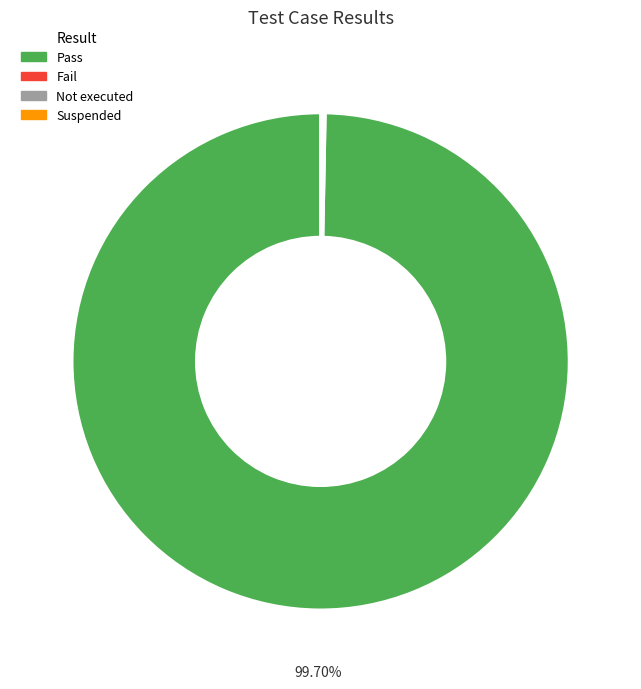

To the nearest percent, what is the average slice percentage?

25%